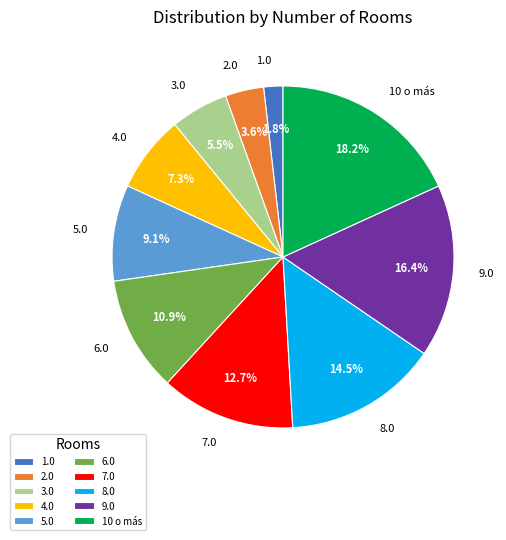

What percentage is the 10 o más slice, to the nearest percent?

18%